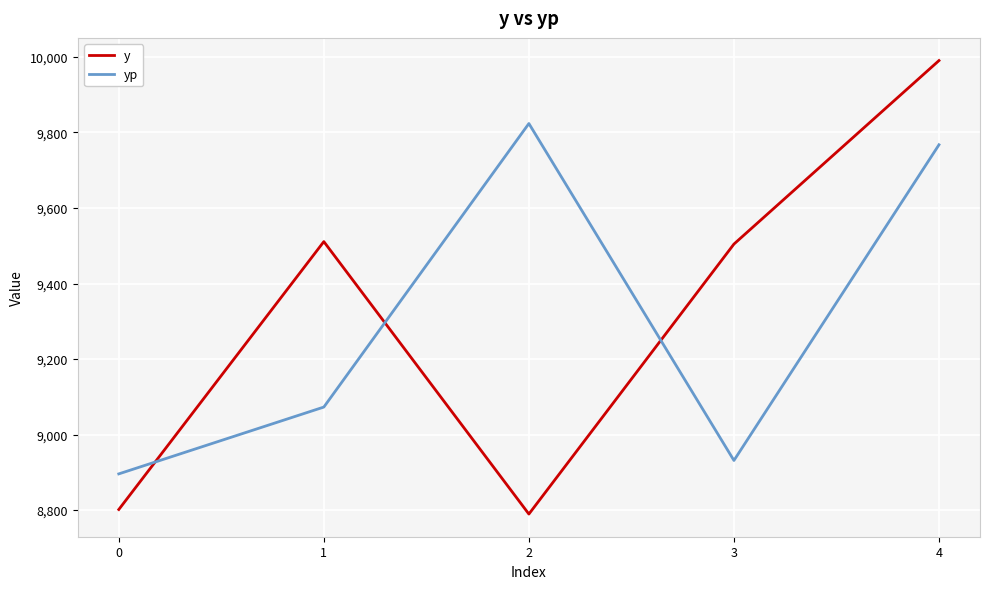

The value of yp at 1 is 4732.3. True or false?

False